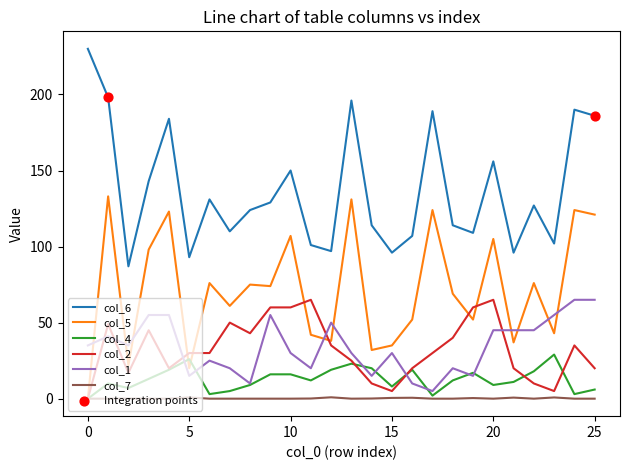

Which series has the largest total across all categories?

col_6